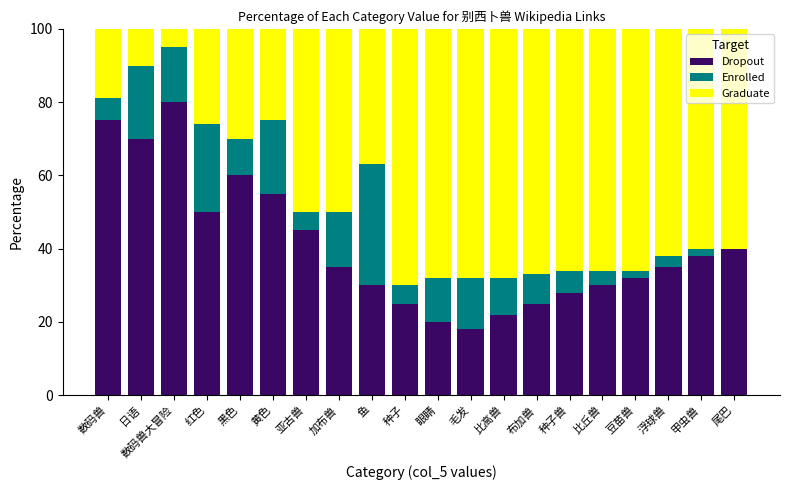

Where is Dropout nearest to the value 49?

红色